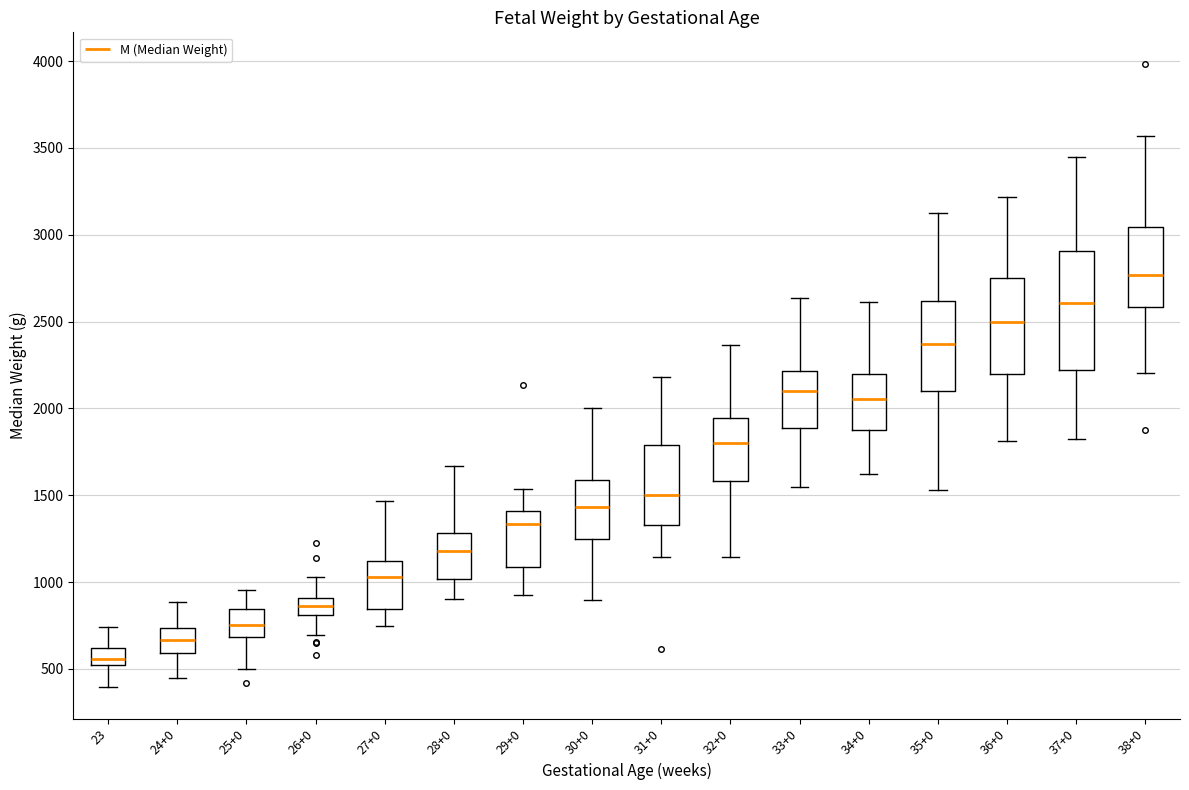

Reading left to right, transcribe this box plot: for each box, give where its median line is, the range the box spans, and where its two whiskers end, as read against the y-axis. The values are not printed on the chart, so give them approximately, as read against the axis.

23: median 550, box 500 to 600, whiskers 400 to 750
24+0: median 650, box 600 to 750, whiskers 450 to 900
25+0: median 750, box 700 to 850, whiskers 500 to 950
26+0: median 850, box 800 to 900, whiskers 700 to 1050
27+0: median 1050, box 850 to 1100, whiskers 750 to 1450
28+0: median 1200, box 1000 to 1300, whiskers 900 to 1650
29+0: median 1350, box 1100 to 1400, whiskers 950 to 1550
30+0: median 1450, box 1250 to 1600, whiskers 900 to 2000
31+0: median 1500, box 1350 to 1800, whiskers 1150 to 2200
32+0: median 1800, box 1600 to 1950, whiskers 1150 to 2350
33+0: median 2100, box 1900 to 2200, whiskers 1550 to 2650
34+0: median 2050, box 1900 to 2200, whiskers 1600 to 2600
35+0: median 2350, box 2100 to 2600, whiskers 1550 to 3150
36+0: median 2500, box 2200 to 2750, whiskers 1800 to 3200
37+0: median 2600, box 2200 to 2900, whiskers 1800 to 3450
38+0: median 2750, box 2600 to 3050, whiskers 2200 to 3550